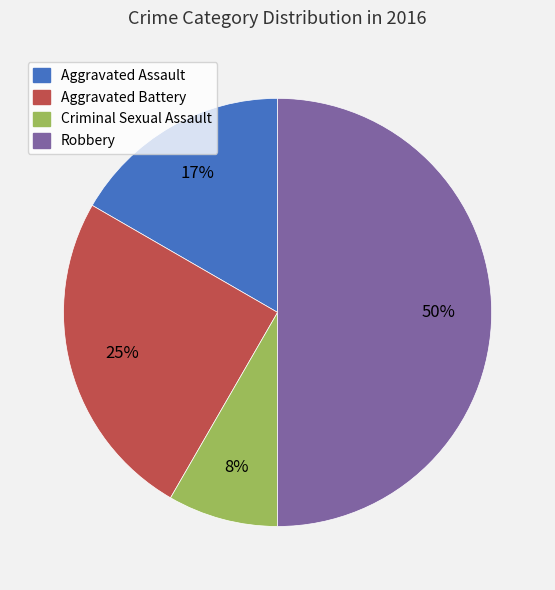

To the nearest percent, what portion does Aggravated Assault represent?

17%